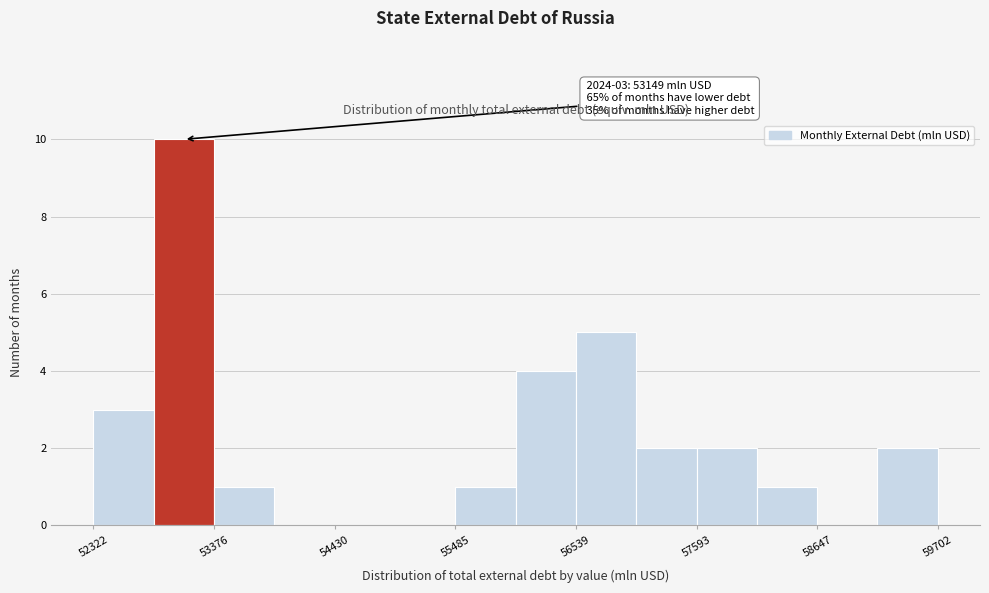

Around what value on the x-axis is the tallest bar? Give the approximate position of its centre, as read against the axis.

53200